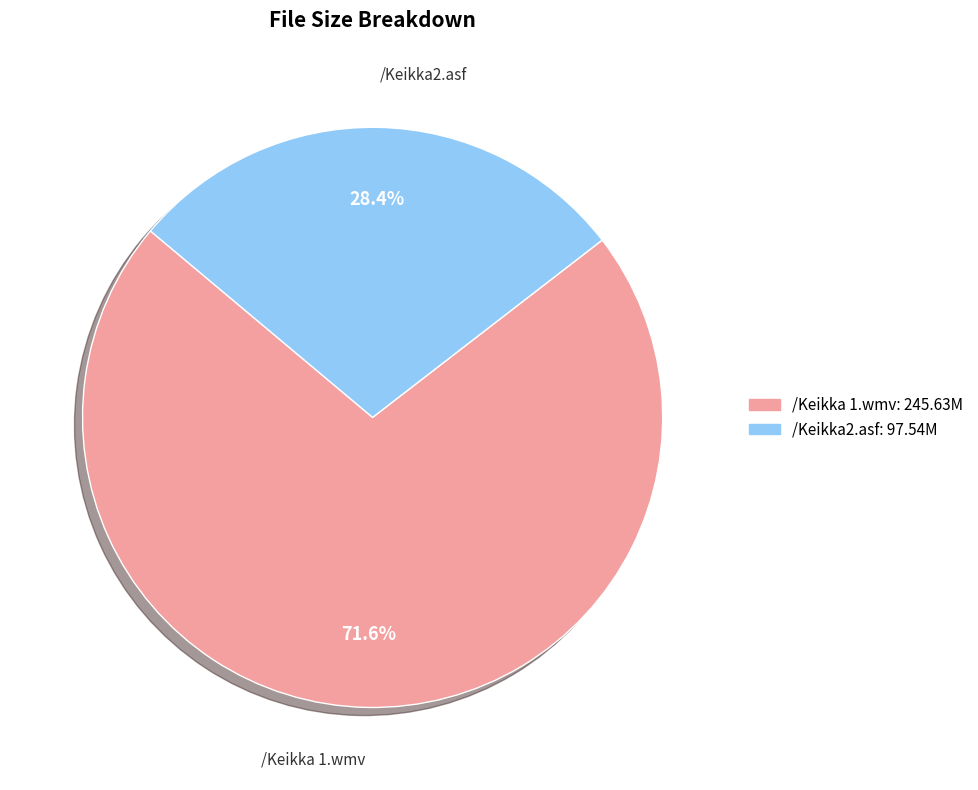

To the nearest percent, what is the combined percentage of /Keikka2.asf and /Keikka 1.wmv?

100%